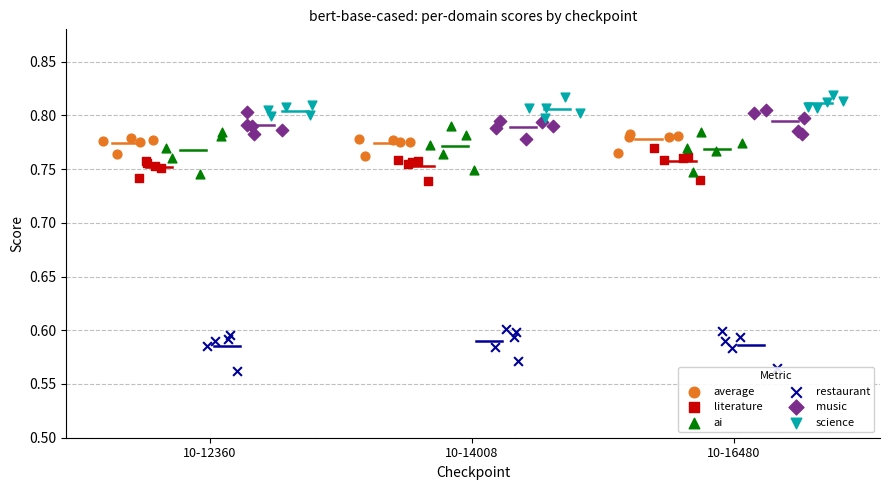

Which series contains the lowest Y value?

restaurant